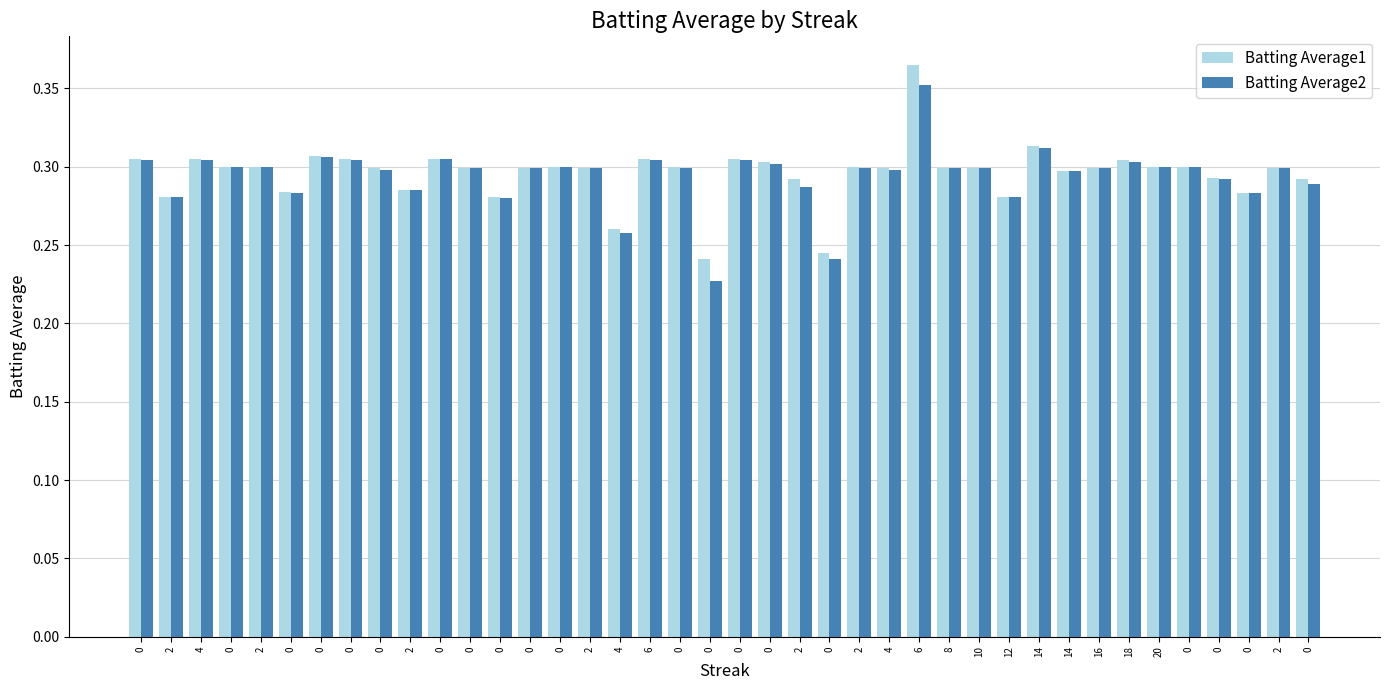

What are all the series names shown in the legend?

Batting Average1, Batting Average2